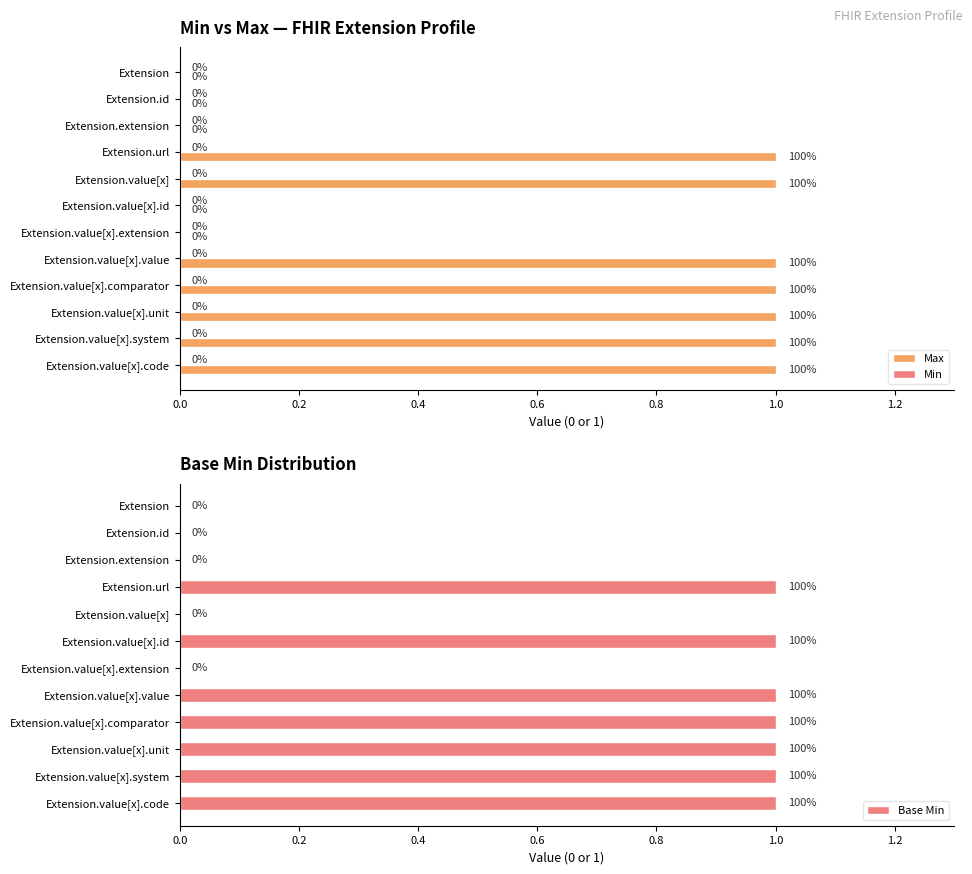

The Max series shows 1 at Extension.value[x].value. True or false?

True